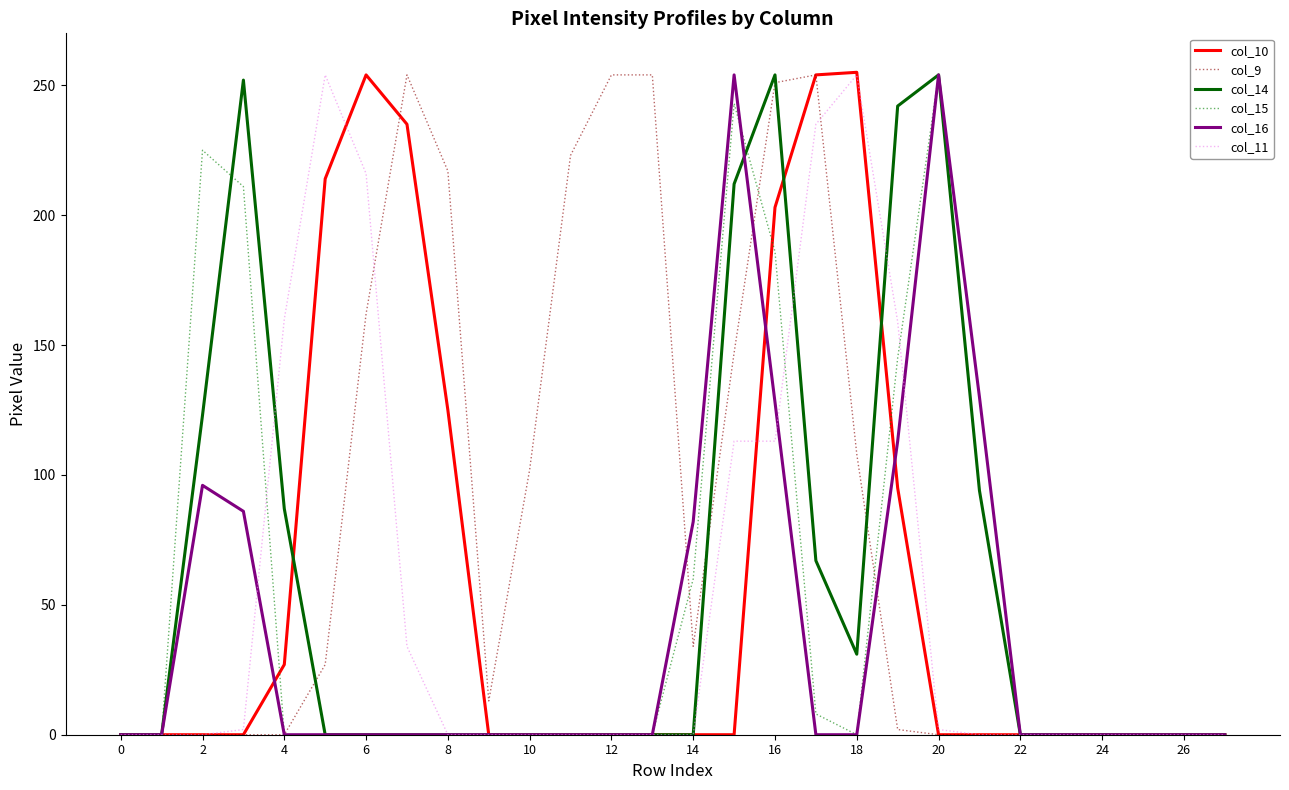

What is the difference between the second highest and minimum values in the col_9 series?

254